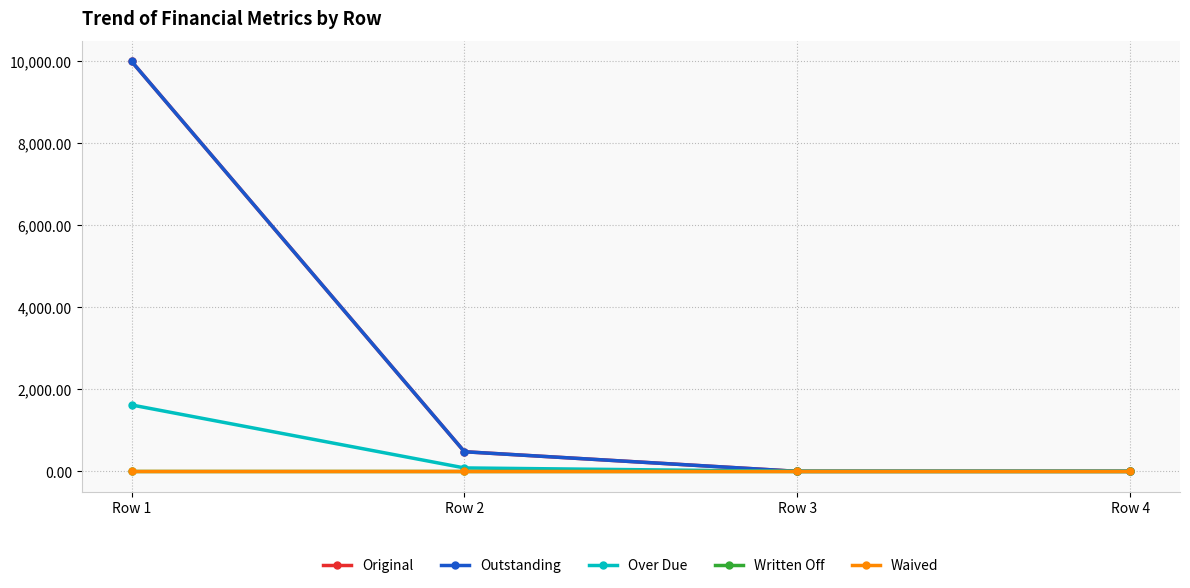

How many values in the Over Due series are below 83?

2